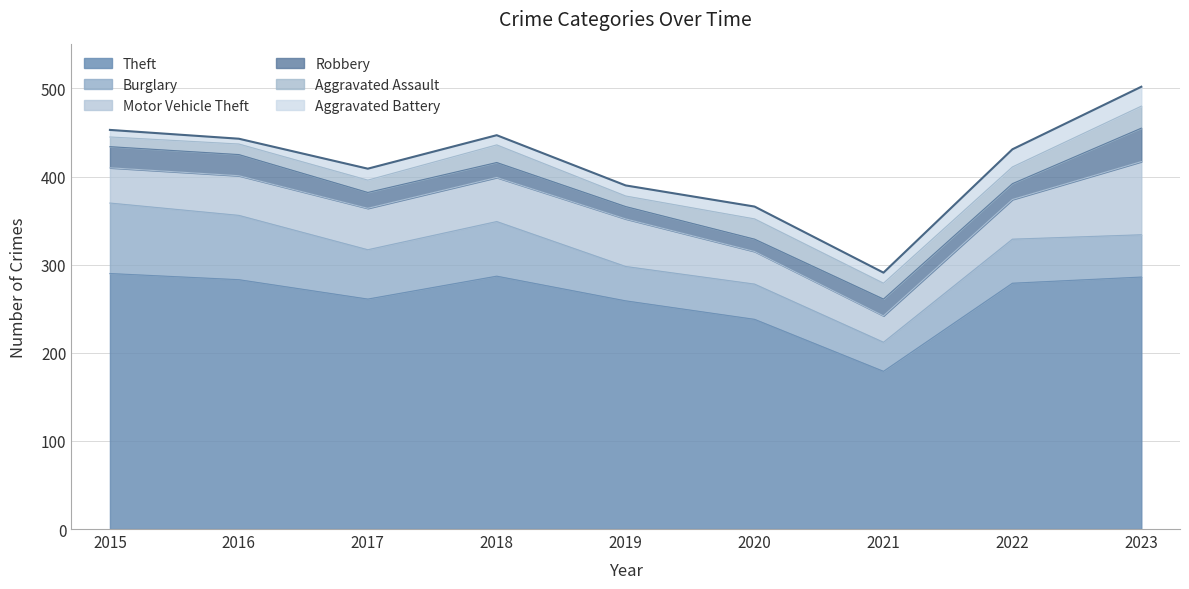

What are all the series names shown in the legend?

Theft, Burglary, Motor Vehicle Theft, Robbery, Aggravated Assault, Aggravated Battery